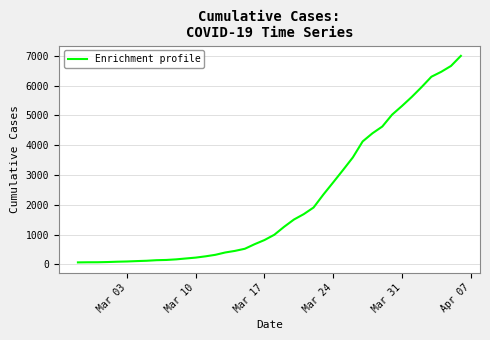

What is the difference between the maximum and minimum values?

6938